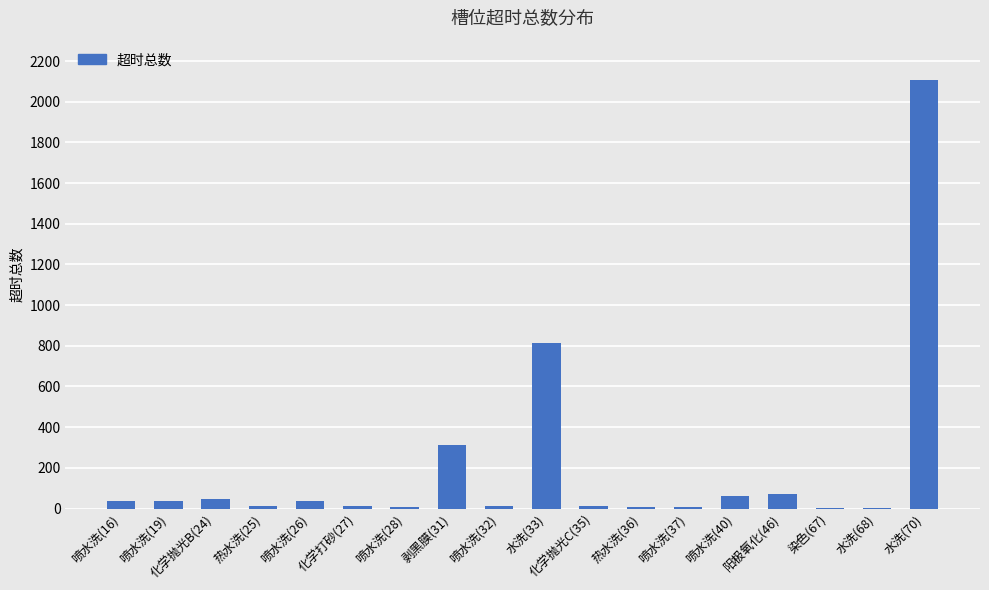

The chart shows a value of 2109 at 水洗(70). True or false?

True